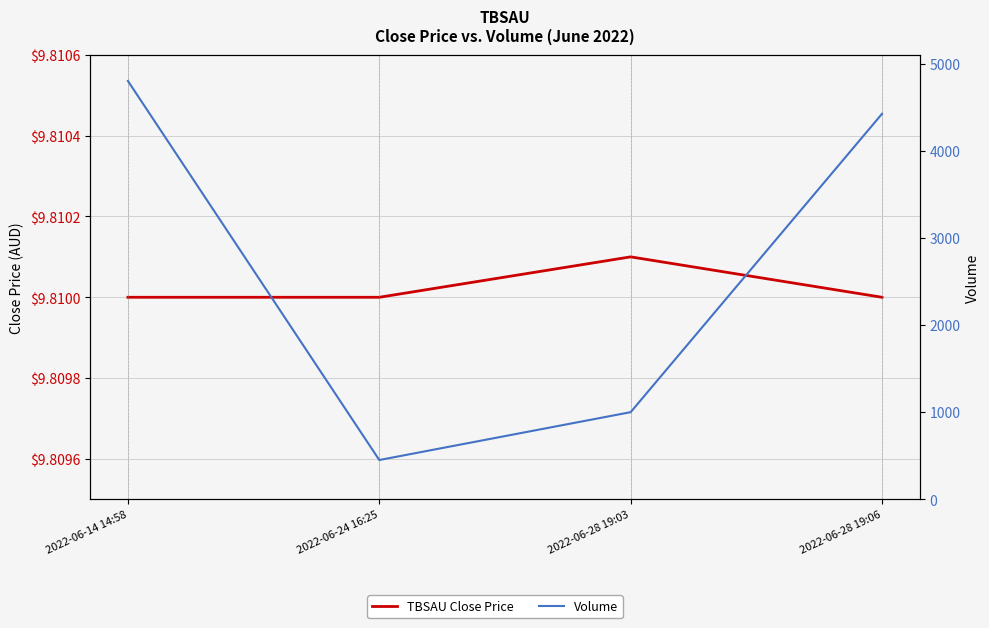

Is the value of TBSAU Close Price at 2022-06-28 19:06 greater than the value of Volume at 2022-06-14 14:58?

No